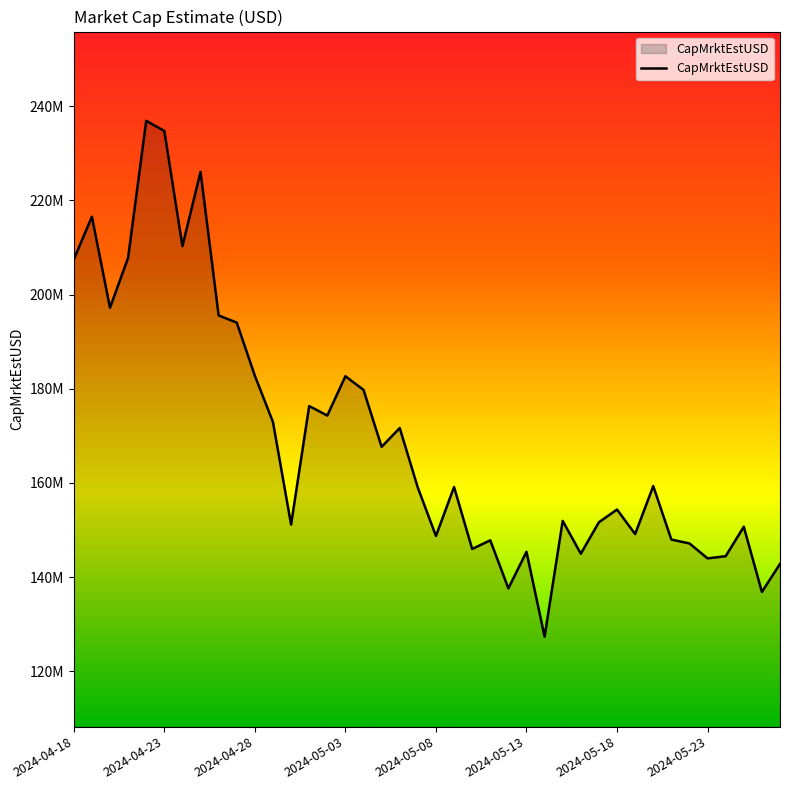

Reading left to right, what are all the values shown in this chart?

2024-04-18=207447824.2	2024-04-19=216528982.8	2024-04-20=197201425.3	2024-04-21=207813526.9	2024-04-22=236884330.2	2024-04-23=234725185.2	2024-04-24=210286492.2	2024-04-25=226039537.1	2024-04-26=195566572.7	2024-04-27=194047542.9	2024-04-28=182763847.9	2024-04-29=172930819.0	2024-04-30=151173612.8	2024-05-01=176331311.4	2024-05-02=174316104.2	2024-05-03=182663970.6	2024-05-04=179771716.5	2024-05-05=167676877.9	2024-05-06=171666983.0	2024-05-07=159004411.1	2024-05-08=148746929.1	2024-05-09=159151338.2	2024-05-10=145996786.2	2024-05-11=147825864.8	2024-05-12=137625166.4	2024-05-13=145393833.3	2024-05-14=127378810.0	2024-05-15=151950219.9	2024-05-16=144985778.0	2024-05-17=151670169.2	2024-05-18=154359235.7	2024-05-19=149148703.9	2024-05-20=159341115.1	2024-05-21=147987961.1	2024-05-22=147162566.7	2024-05-23=143992342.3	2024-05-24=144456832.3	2024-05-25=150708569.6	2024-05-26=136863368.2	2024-05-27=142818485.7